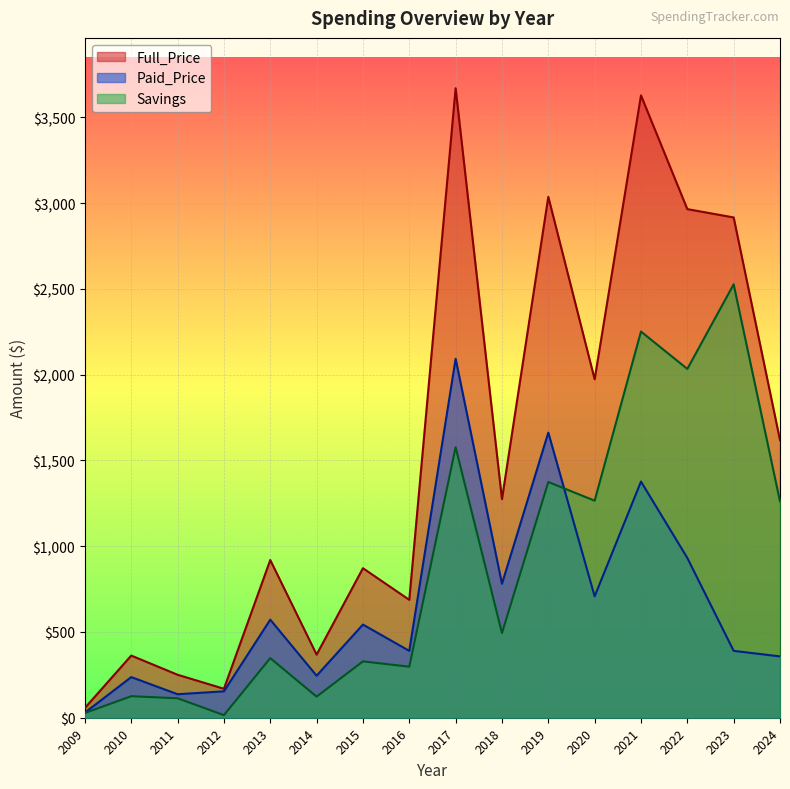

How many series are shown in this chart?

3